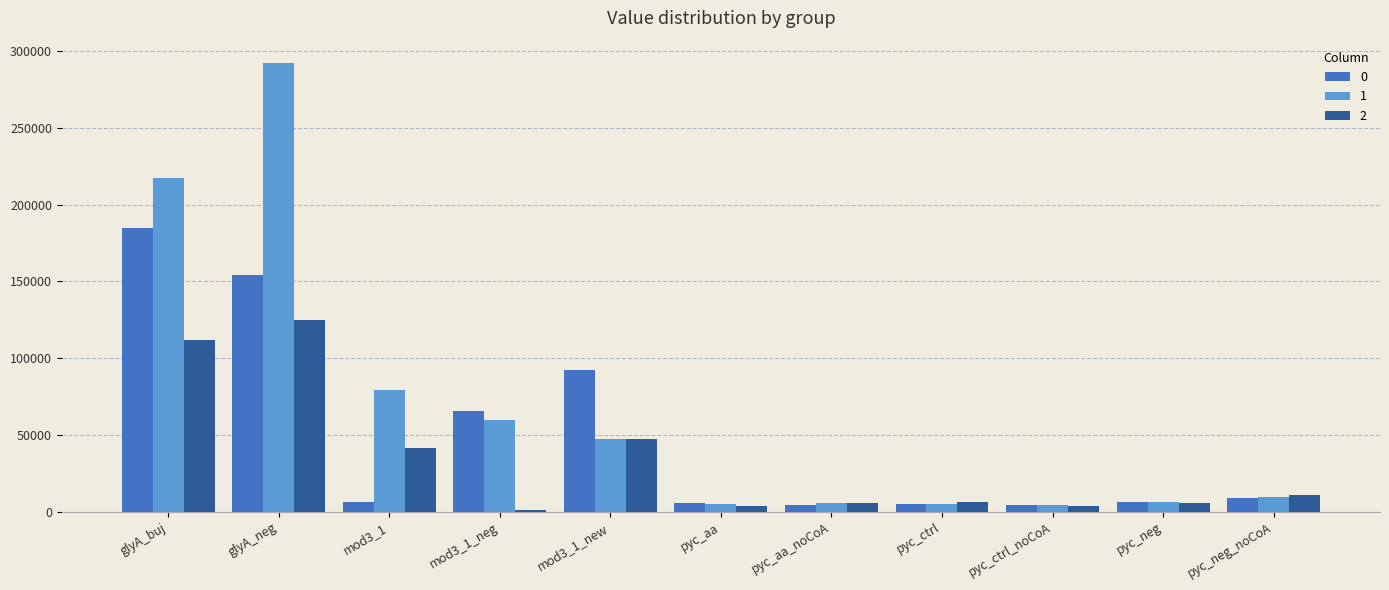

What is the sum of all 1 values?

732152.7